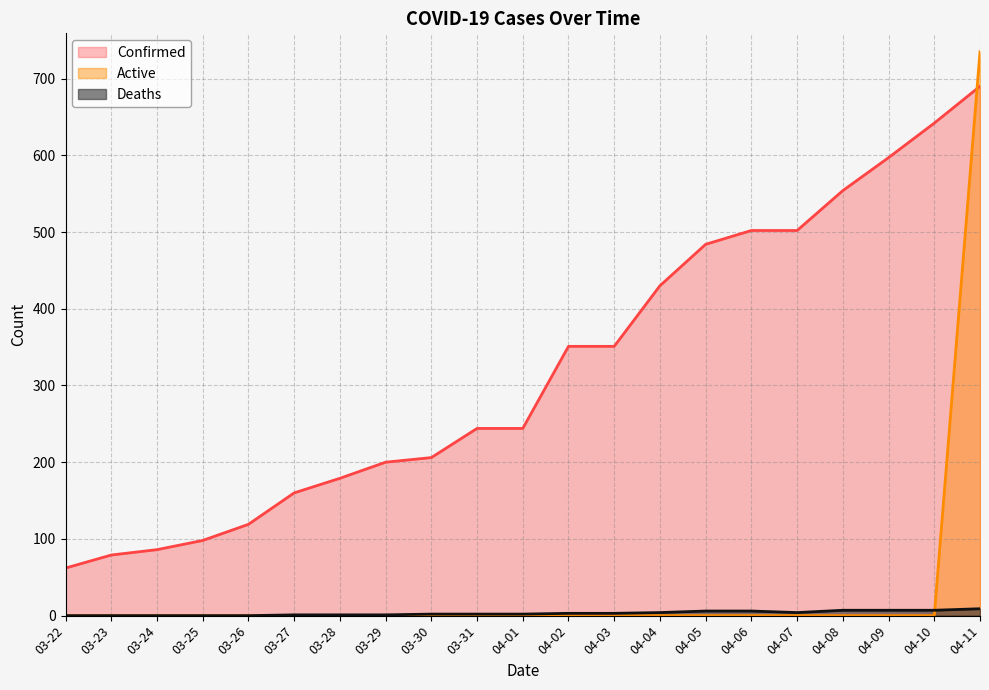

True or false: Confirmed and Deaths intersect in this chart.

False